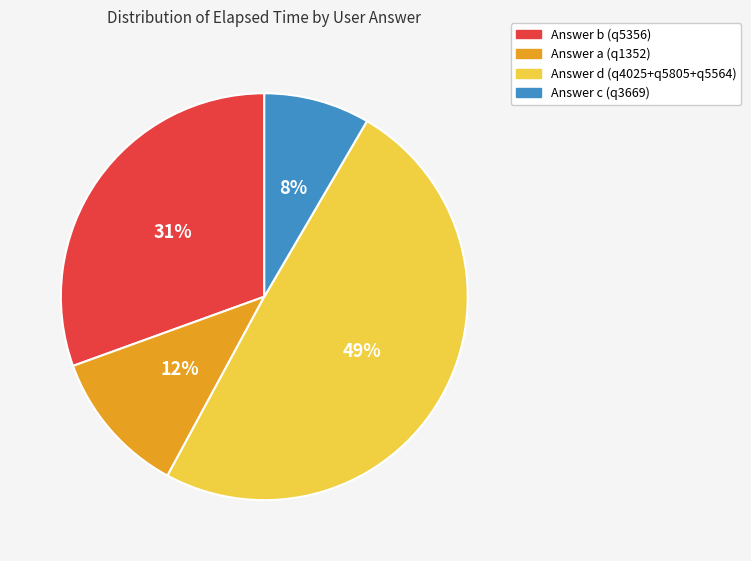

How many segments does this pie chart have?

4